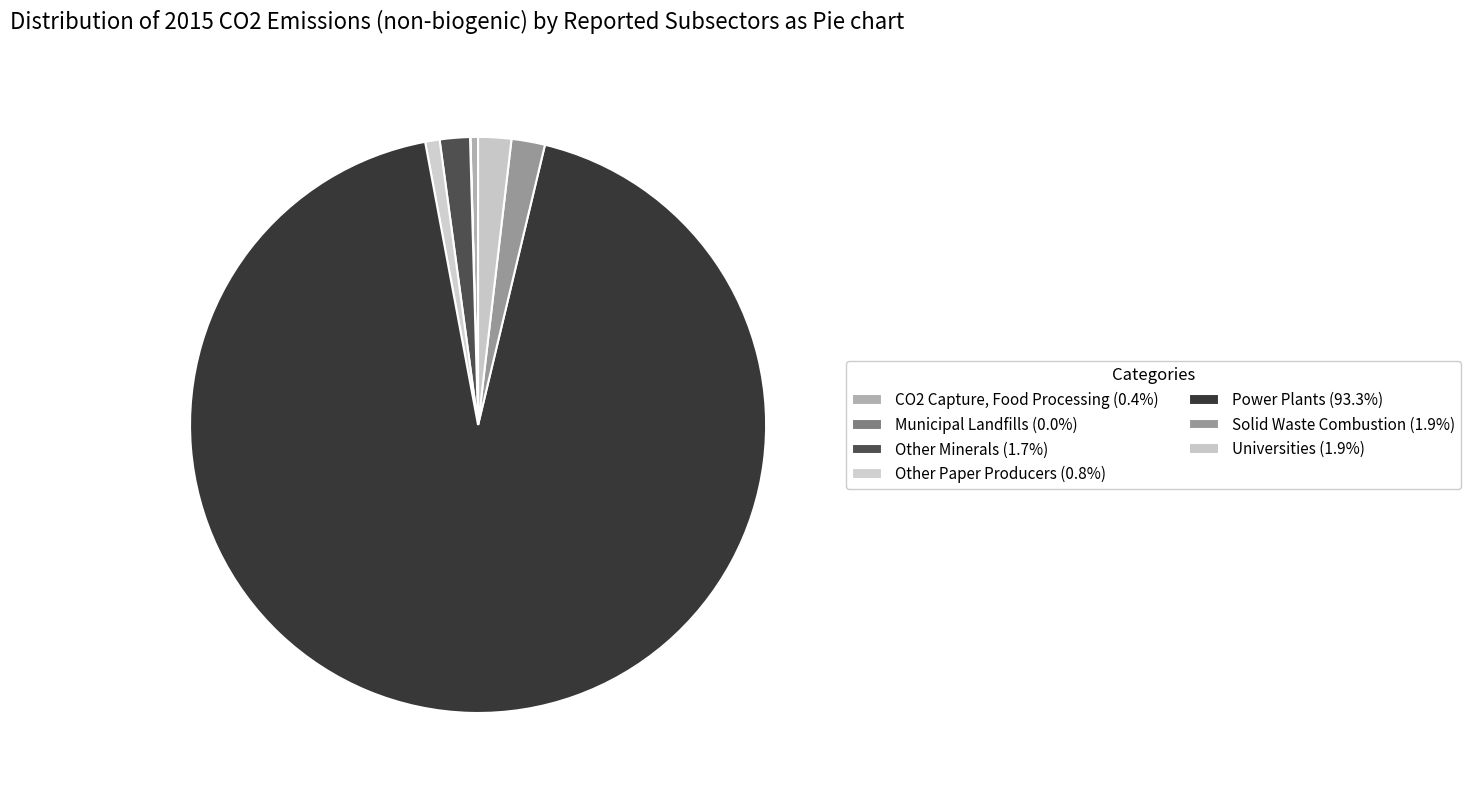

What is the largest slice in the pie chart?

Power Plants